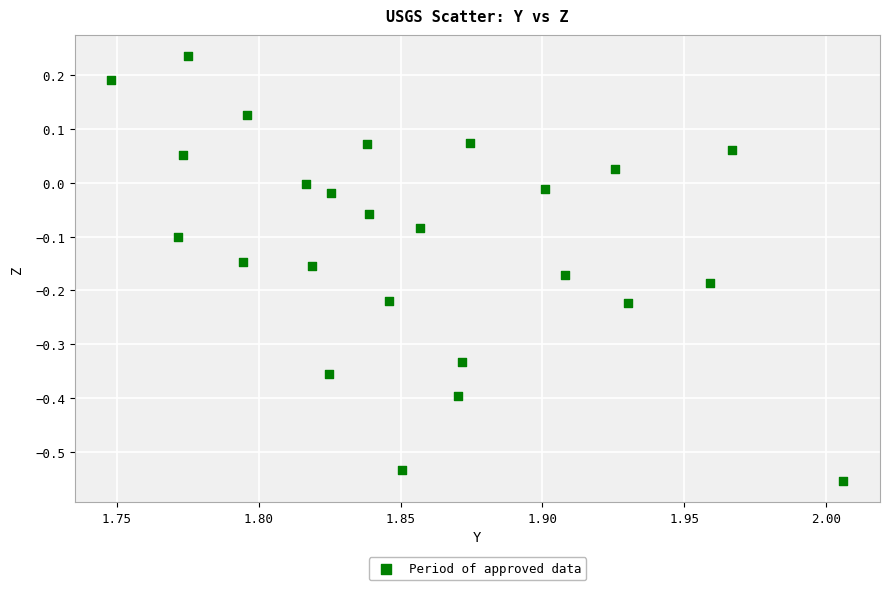

What is the range of Y values (max minus min)?

0.8